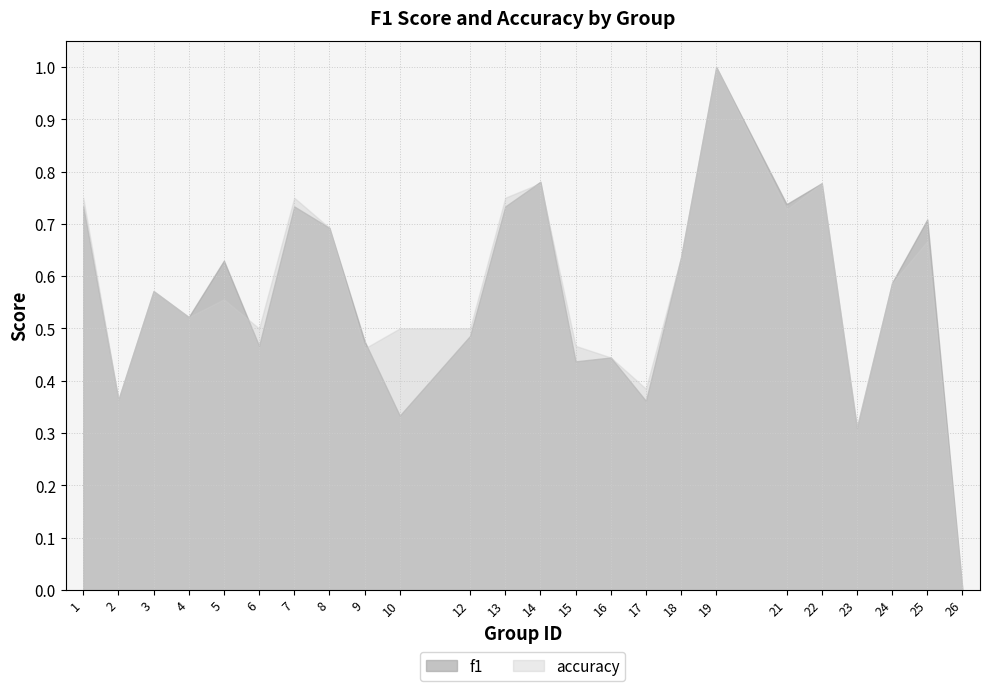

What is the difference between the accuracy values at 21 and 15?

0.3